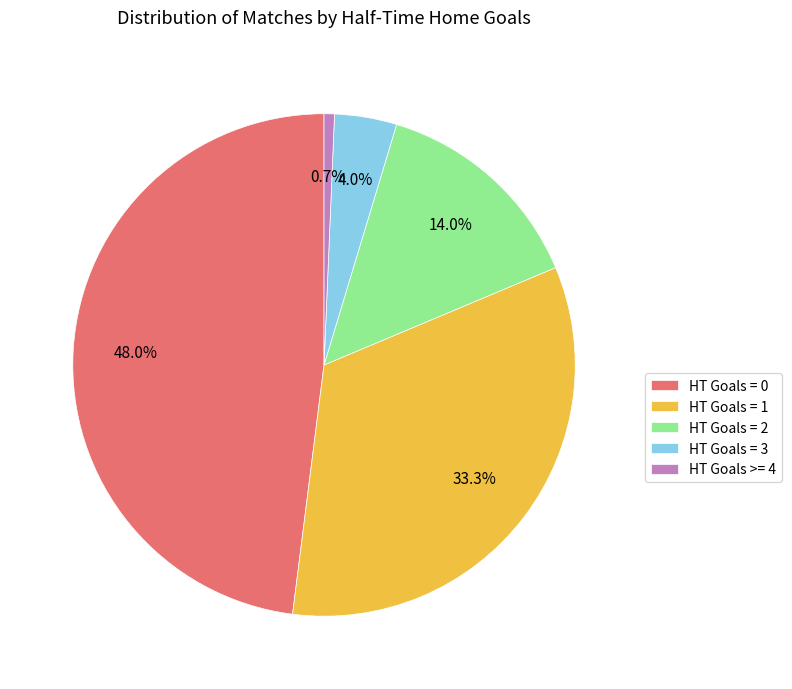

The HT Goals = 3 slice represents 4% of the pie. True or false?

True